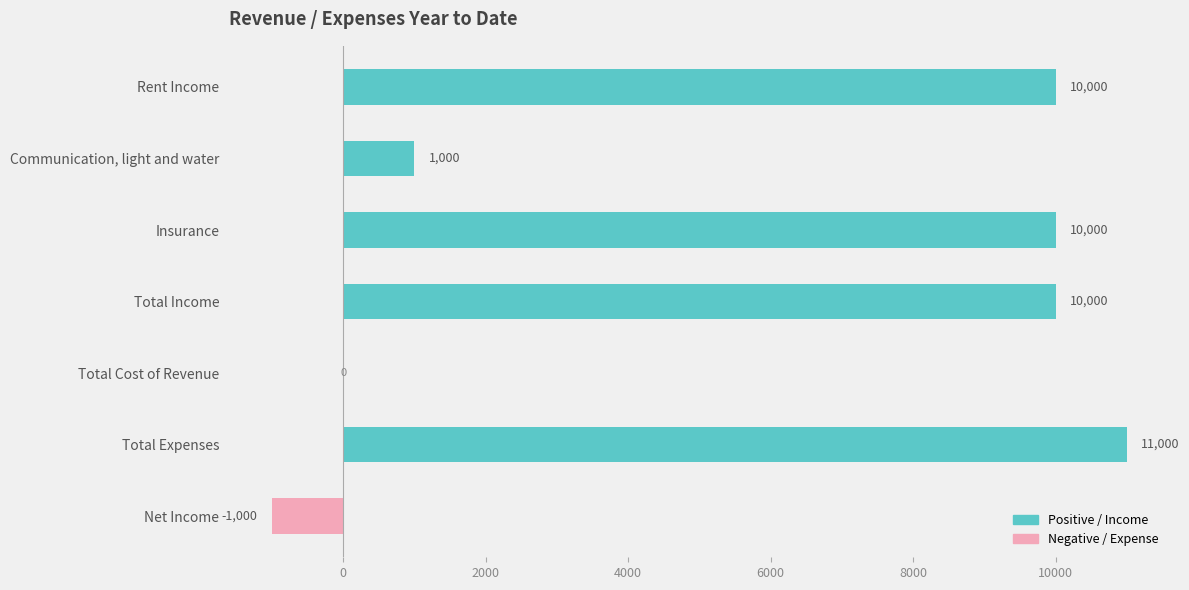

What is the value of the Positive / Income bar at the 6th from the left?

11000